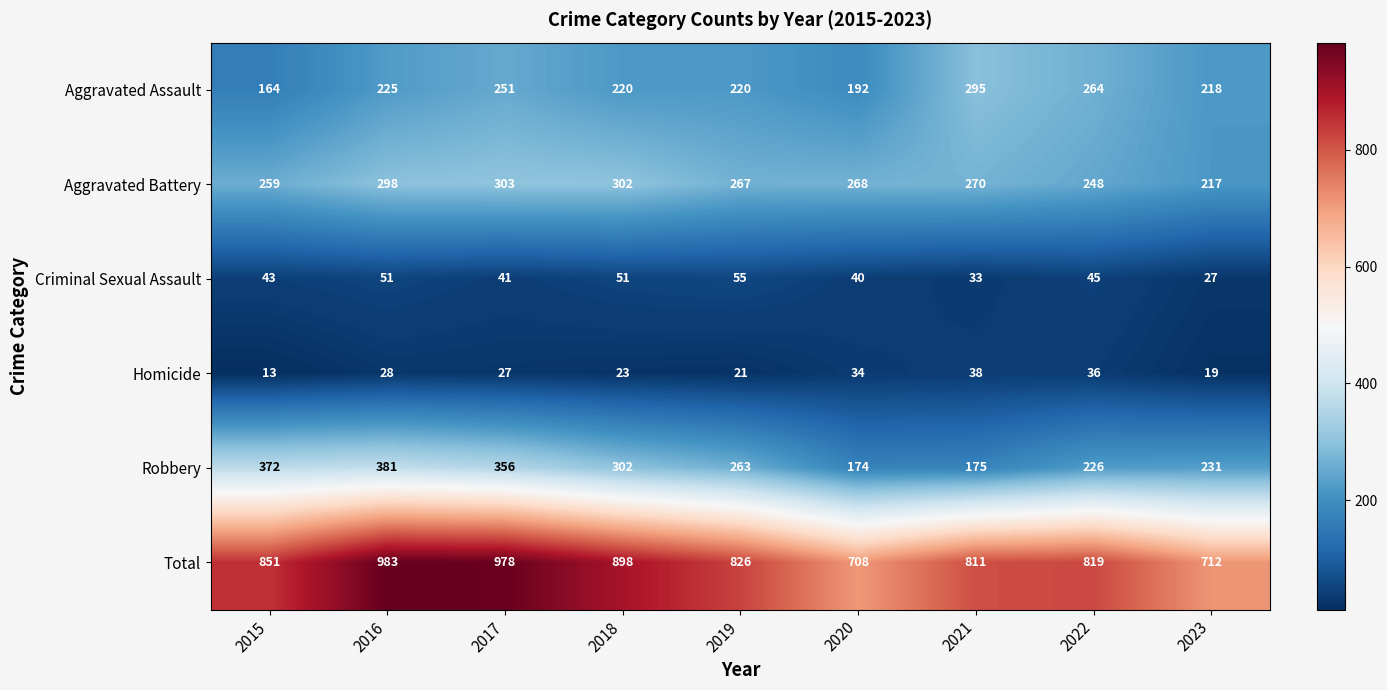

What is the difference between the maximum and minimum values in the Total series?

275